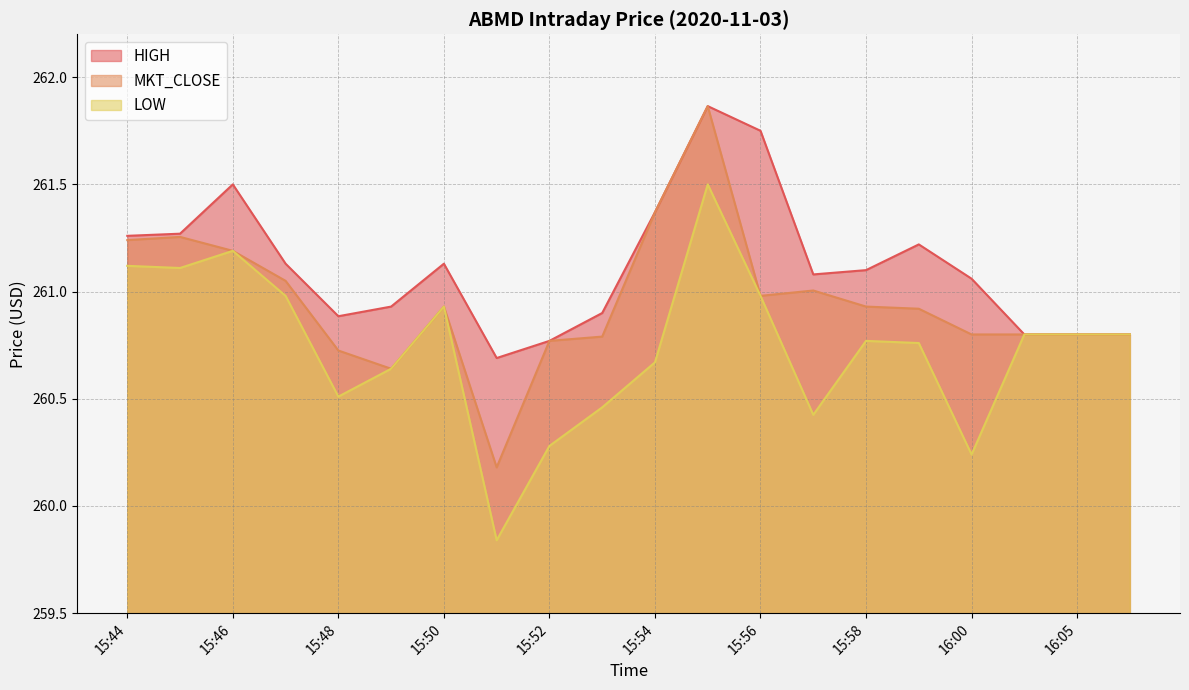

Rank the series at 15:55 from lowest to highest value.

LOW, HIGH, MKT_CLOSE